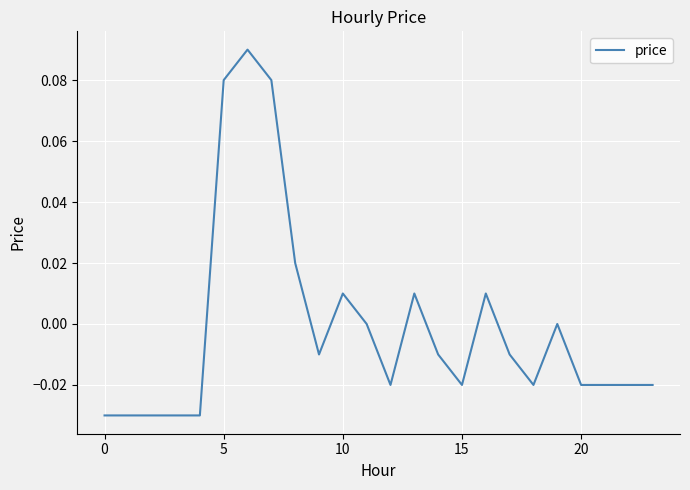

Does the chart have visible grid lines?

Yes